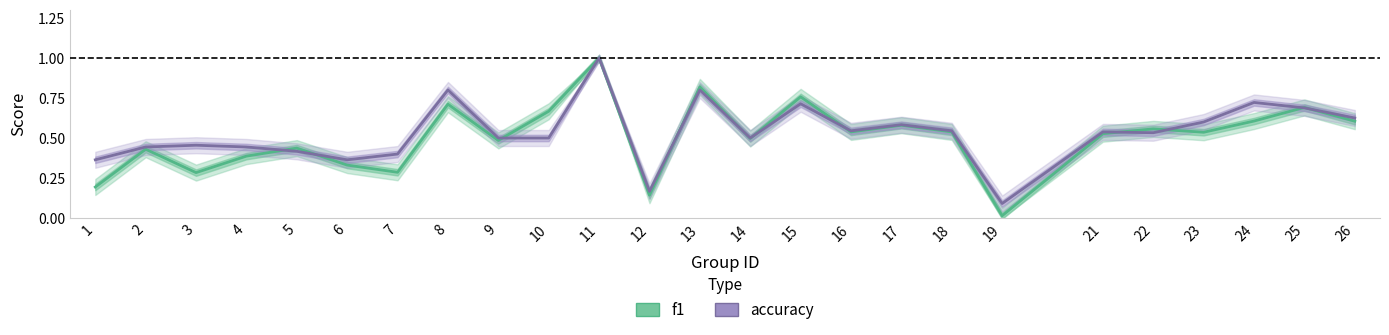

What value does the f1 series have at 7?

0.3